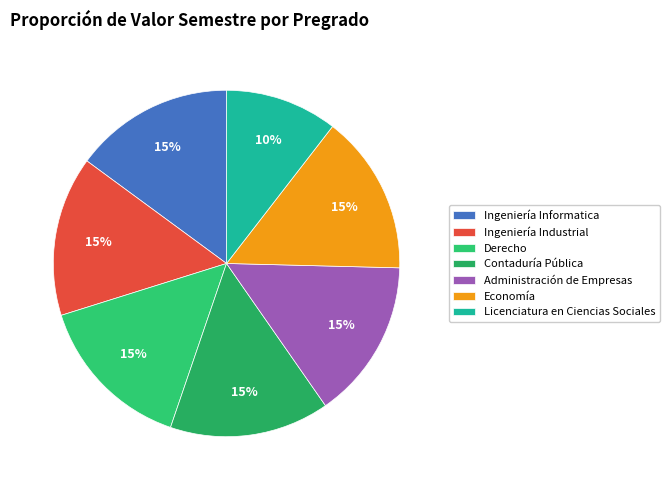

Approximately how many times larger is the value at Derecho compared to Ingeniería Informatica?

1.0